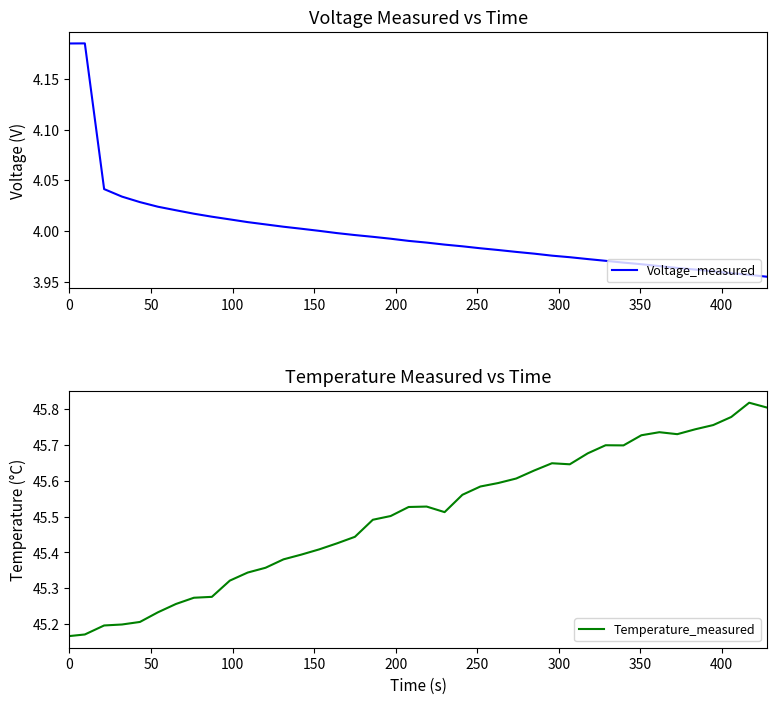

In Temperature_measured, how many points are lower than both neighbors (excluding endpoints)?

4